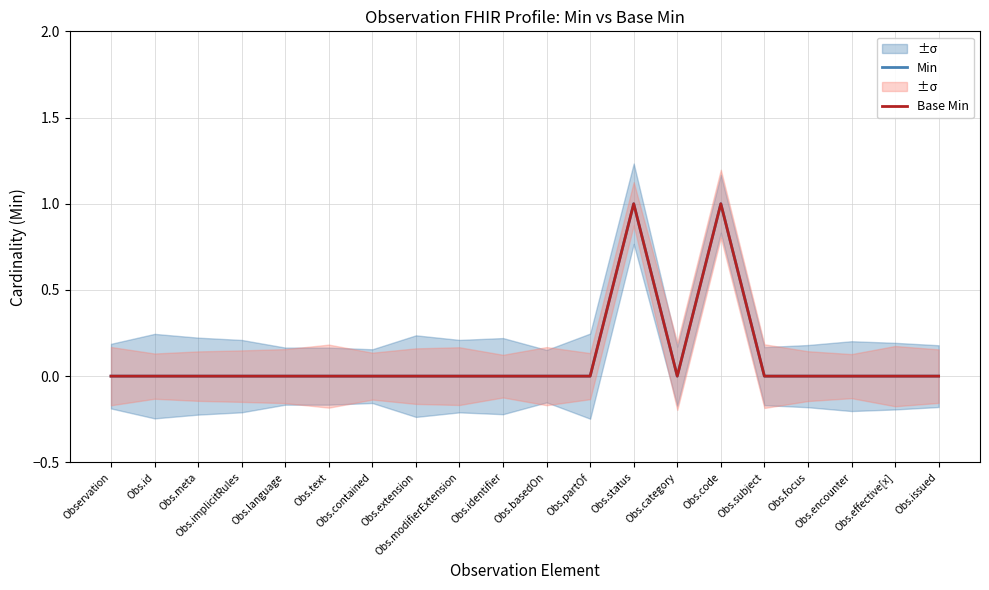

Reading left to right, list all the values displayed in this chart.

Min: Observation=0	Obs.id=0	Obs.meta=0	Obs.implicitRules=0	Obs.language=0	Obs.text=0	Obs.contained=0	Obs.extension=0	Obs.modifierExtension=0	Obs.identifier=0	Obs.basedOn=0	Obs.partOf=0	Obs.status=1	Obs.category=0	Obs.code=1	Obs.subject=0	Obs.focus=0	Obs.encounter=0	Obs.effective[x]=0	Obs.issued=0
Base Min: Observation=0	Obs.id=0	Obs.meta=0	Obs.implicitRules=0	Obs.language=0	Obs.text=0	Obs.contained=0	Obs.extension=0	Obs.modifierExtension=0	Obs.identifier=0	Obs.basedOn=0	Obs.partOf=0	Obs.status=1	Obs.category=0	Obs.code=1	Obs.subject=0	Obs.focus=0	Obs.encounter=0	Obs.effective[x]=0	Obs.issued=0